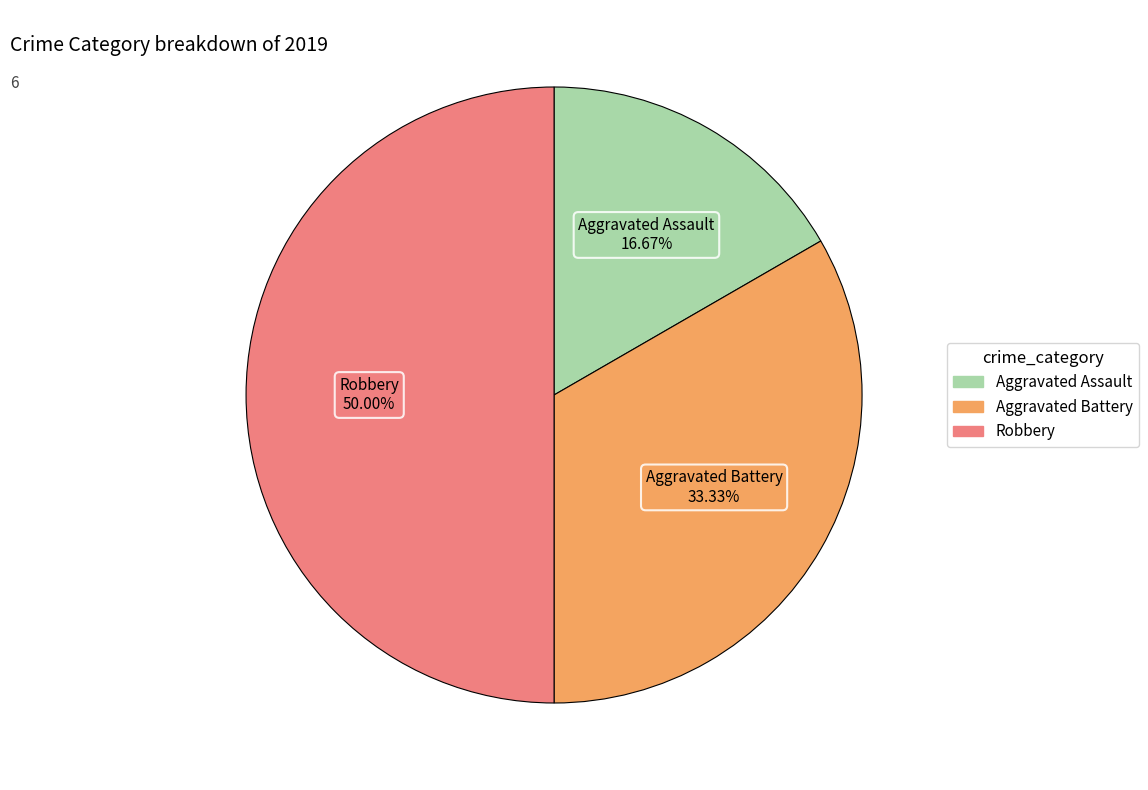

Combined, do Robbery and Aggravated Battery account for over 50%?

Yes